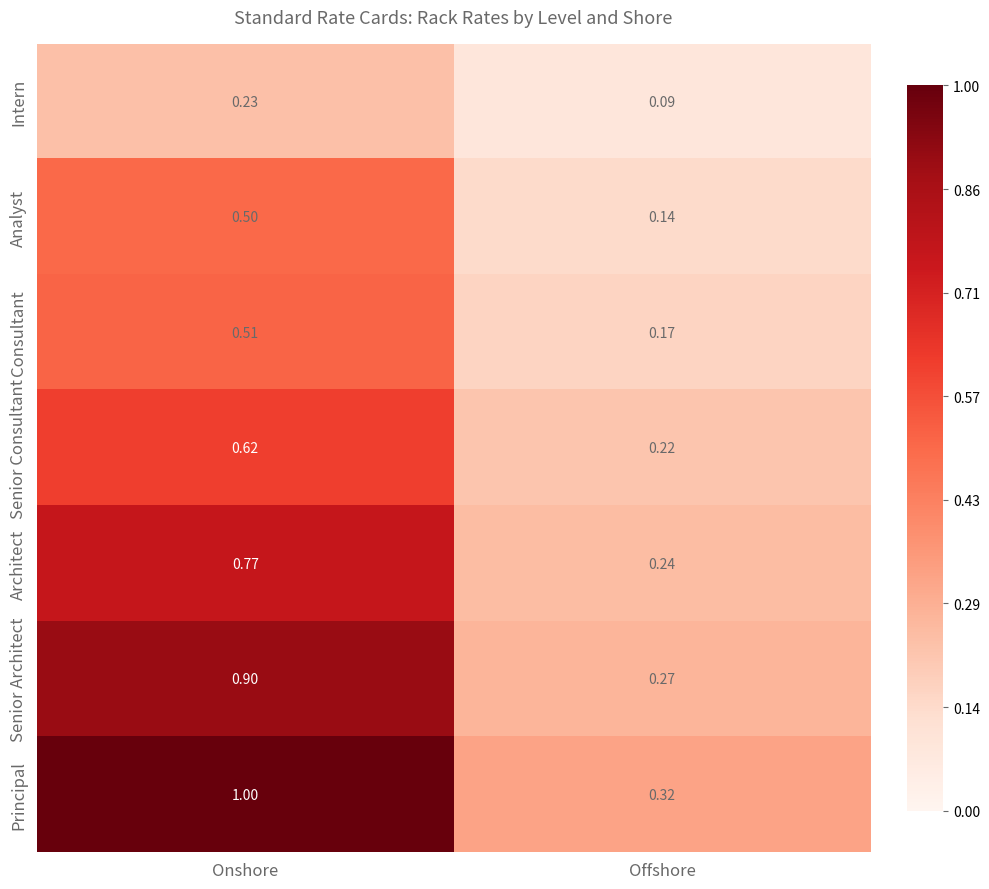

At Onshore, list the series in order from largest to smallest.

Principal, Senior Architect, Architect, Senior Consultant, Consultant, Analyst, Intern